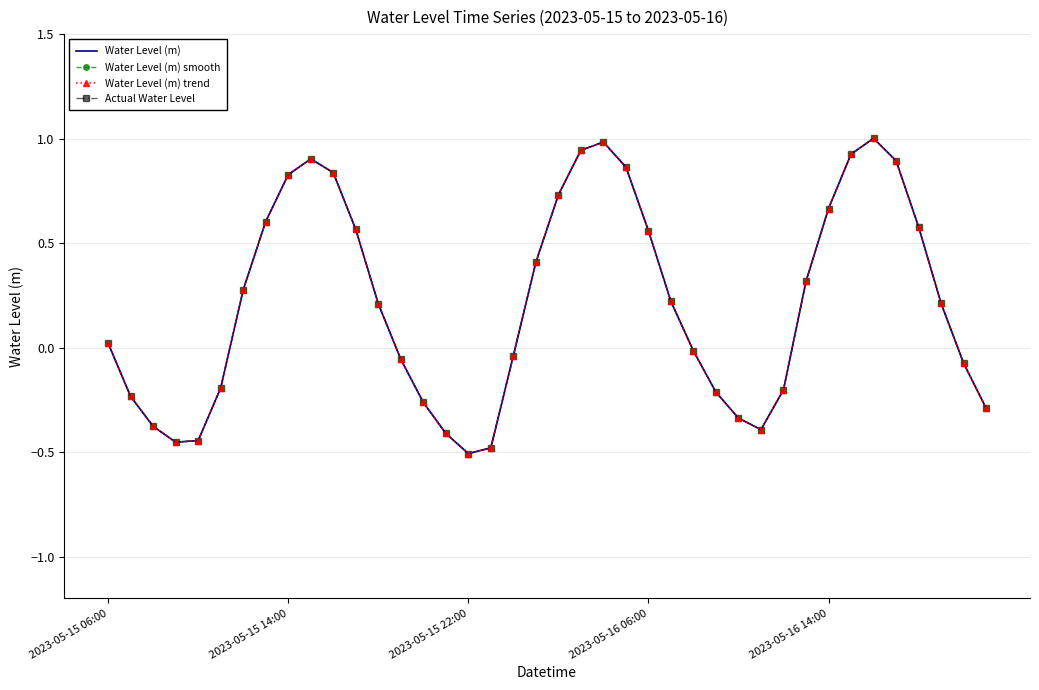

True or false: Actual Water Level and Water Level (m) smooth intersect in this chart.

False